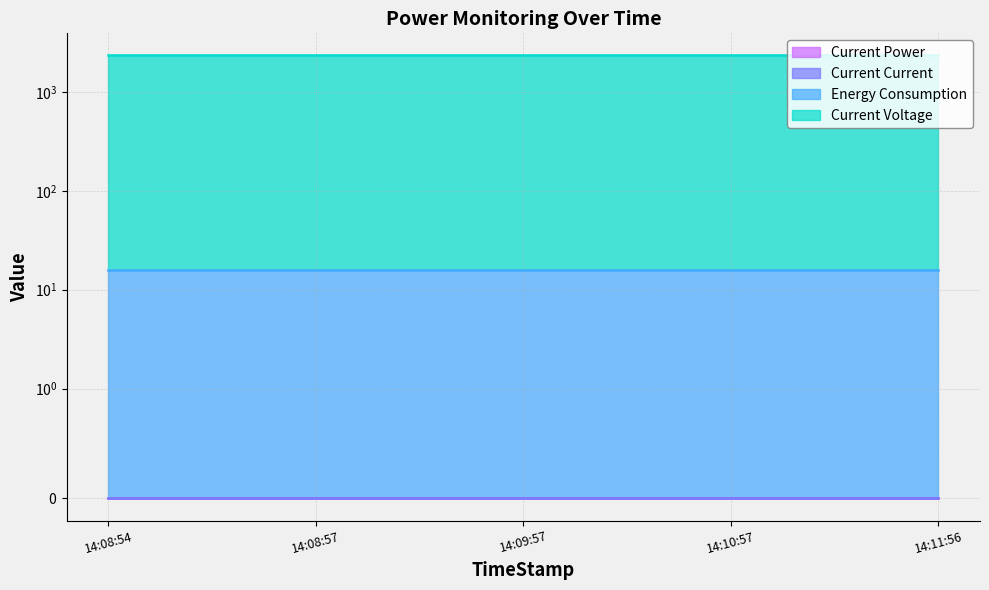

True or false: Current Current and Current Voltage cross at least once.

False